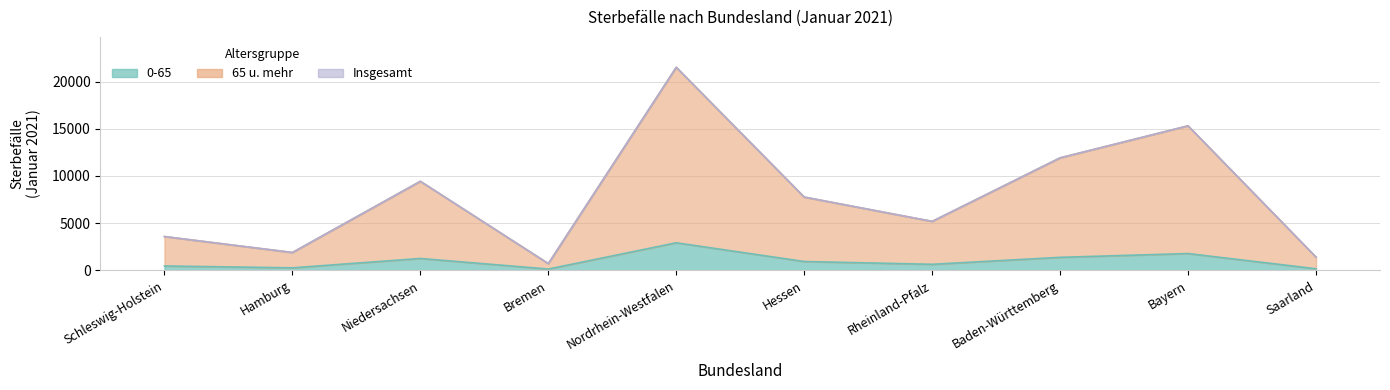

At which category does the chart reach its peak across all series?

Nordrhein-Westfalen